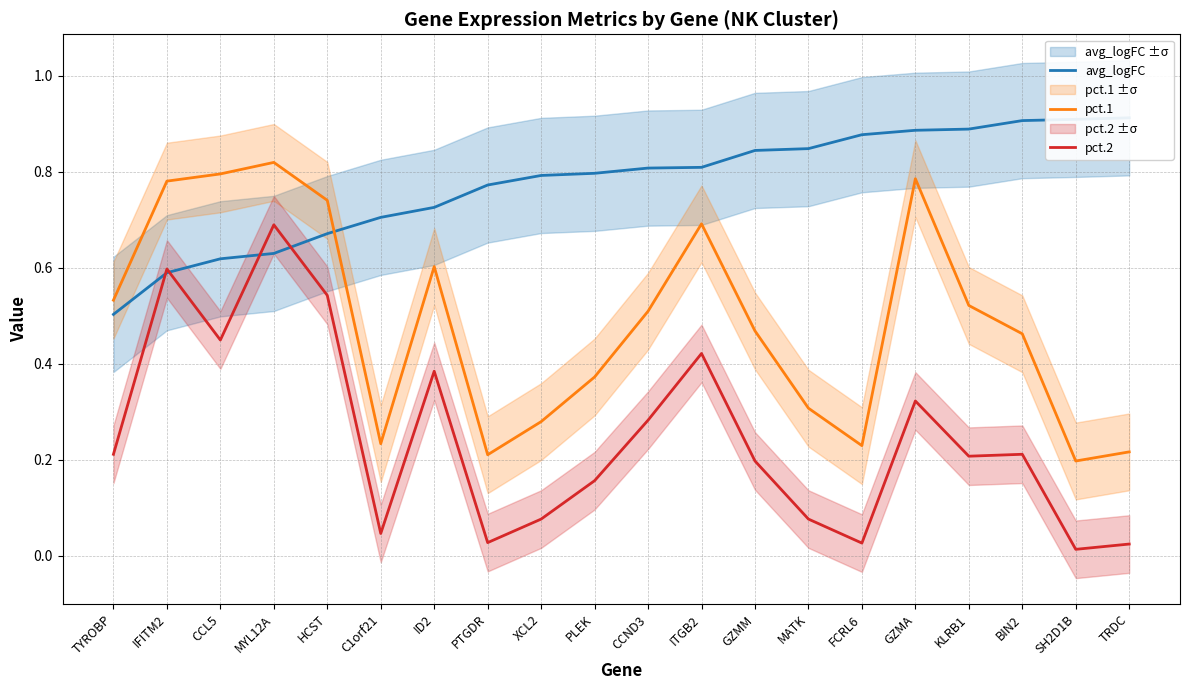

At which category is the sum across all series the highest?

MYL12A